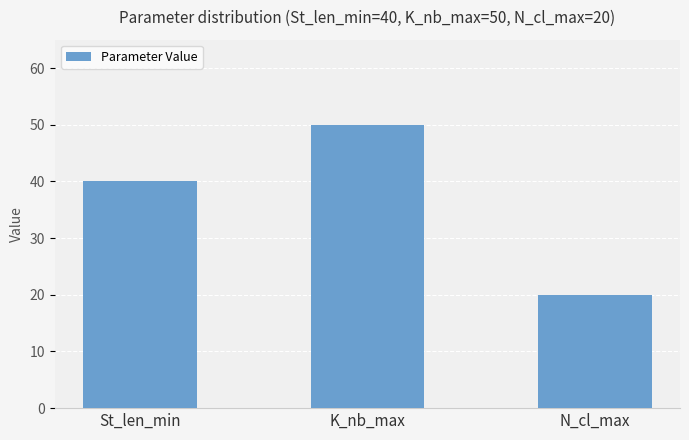

Which label corresponds to the largest value in the chart?

K_nb_max